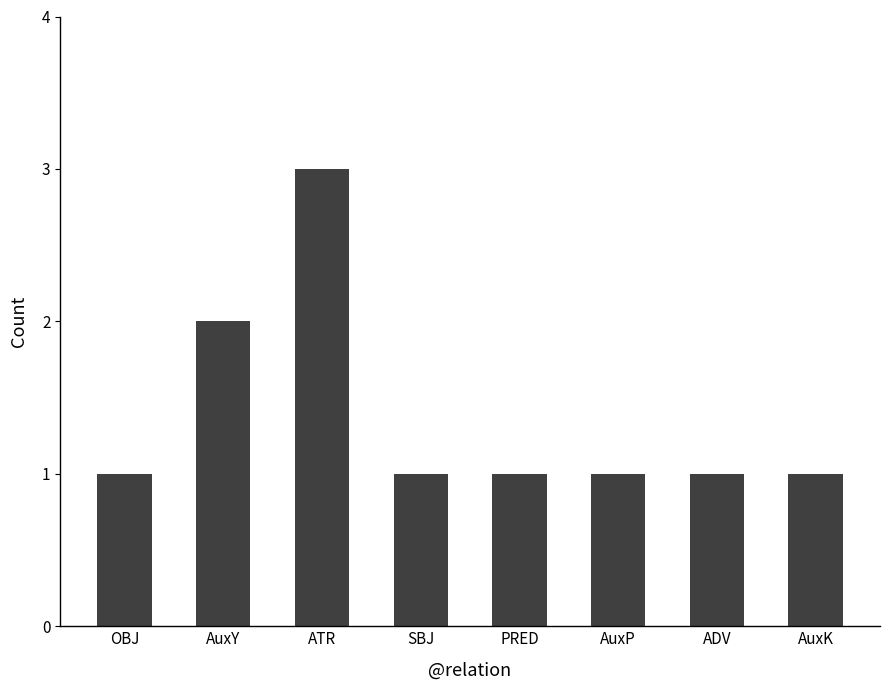

How many bars are there in total?

8